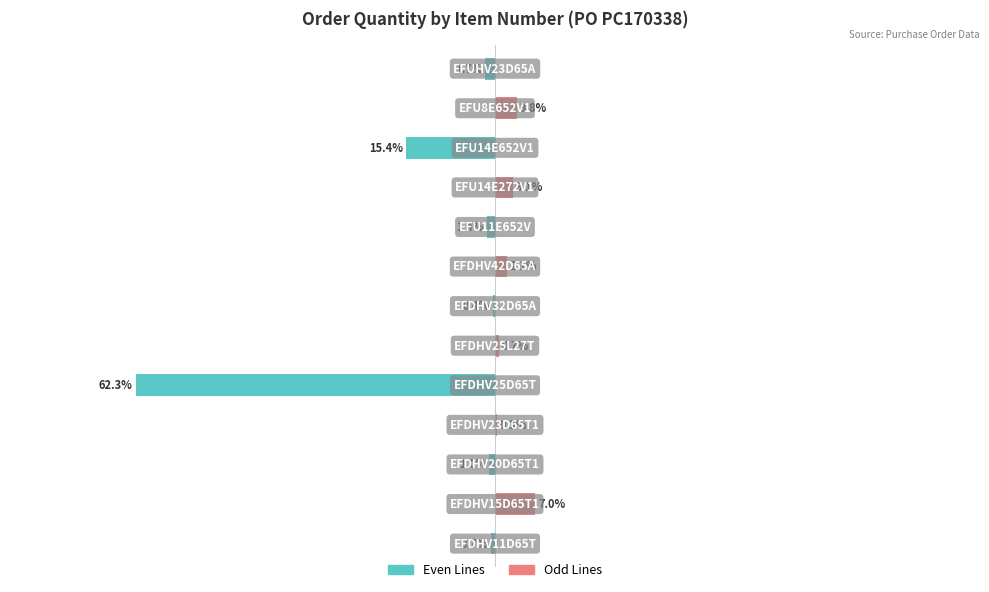

How many bars are there in each group?

2